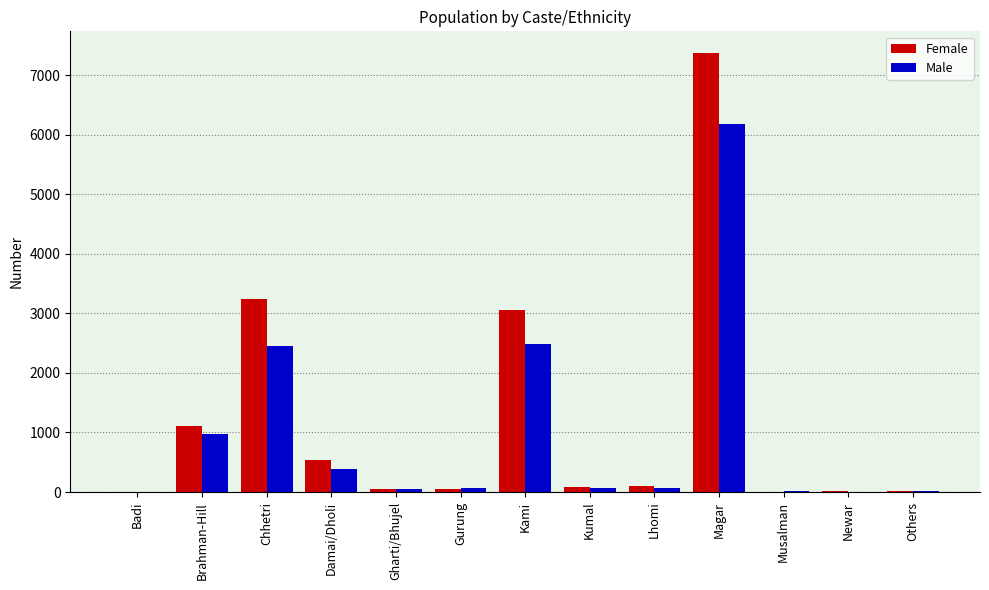

How many series are shown in this chart?

2